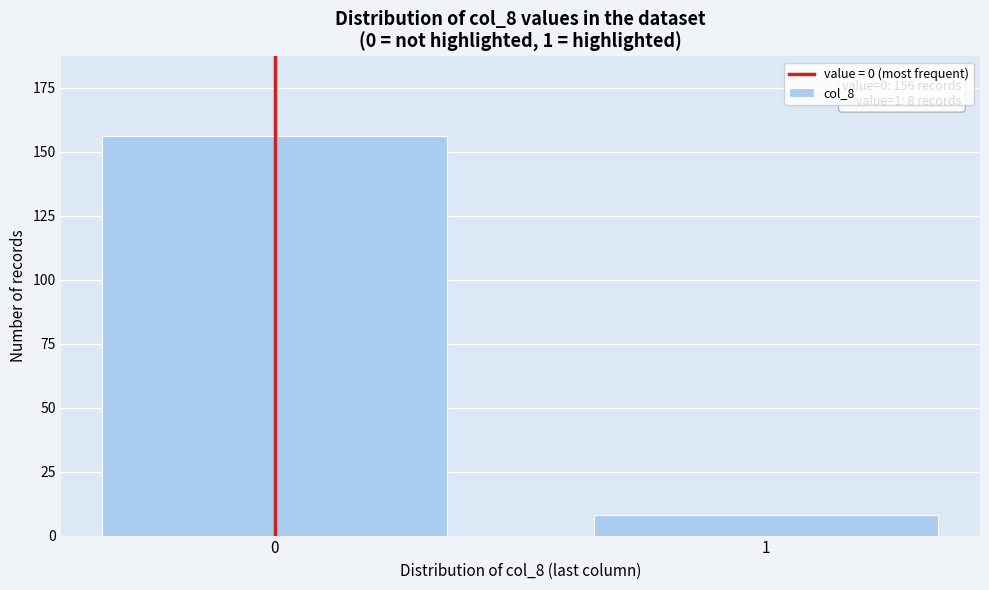

Reading left to right, transcribe all the data shown in this chart.

156	8